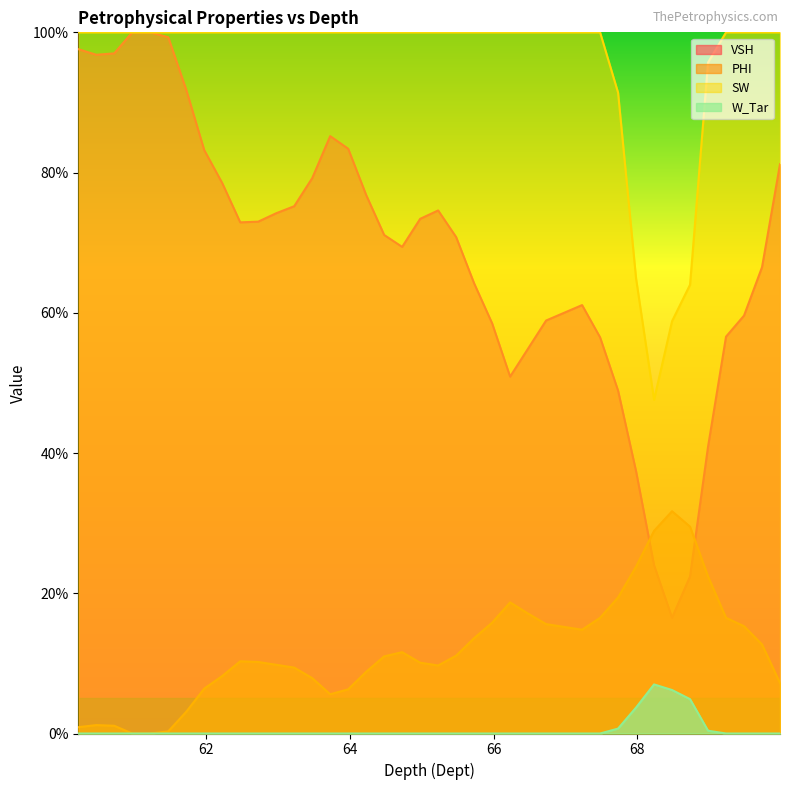

True or false: PHI has a value of 0.0 at 60.73.

False